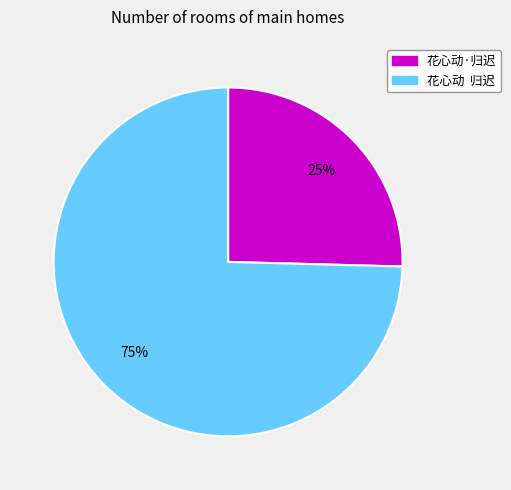

Count the number of slices in the pie.

2